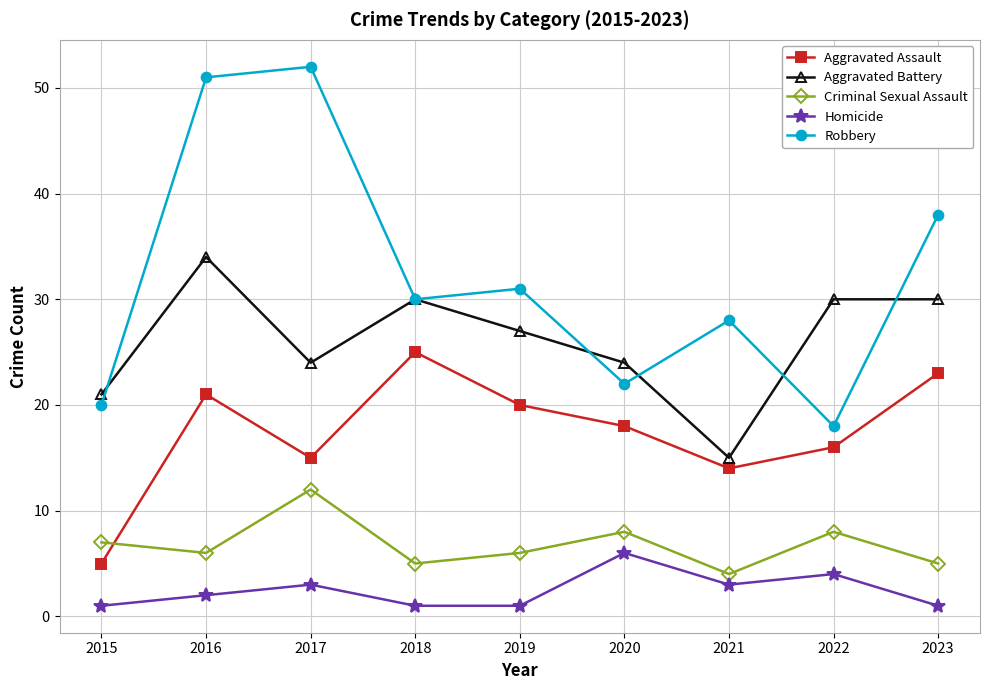

The Homicide series shows 1 at 2019. True or false?

True